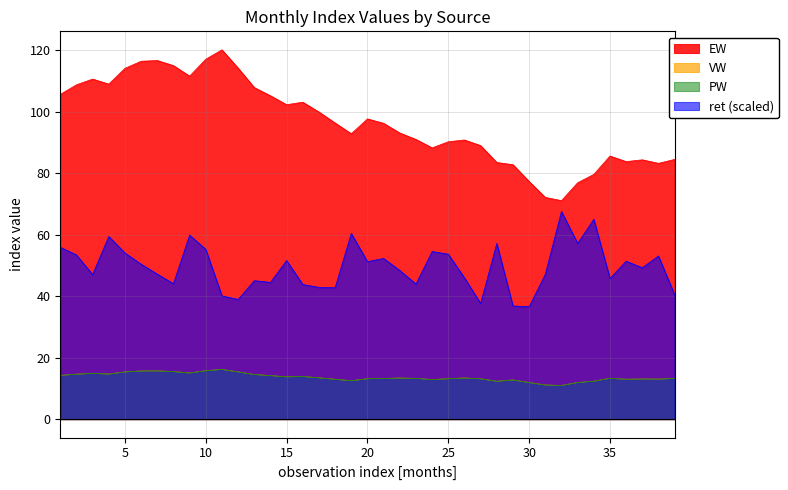

Is the value of PW at 38 greater than the value of EW at 27?

No